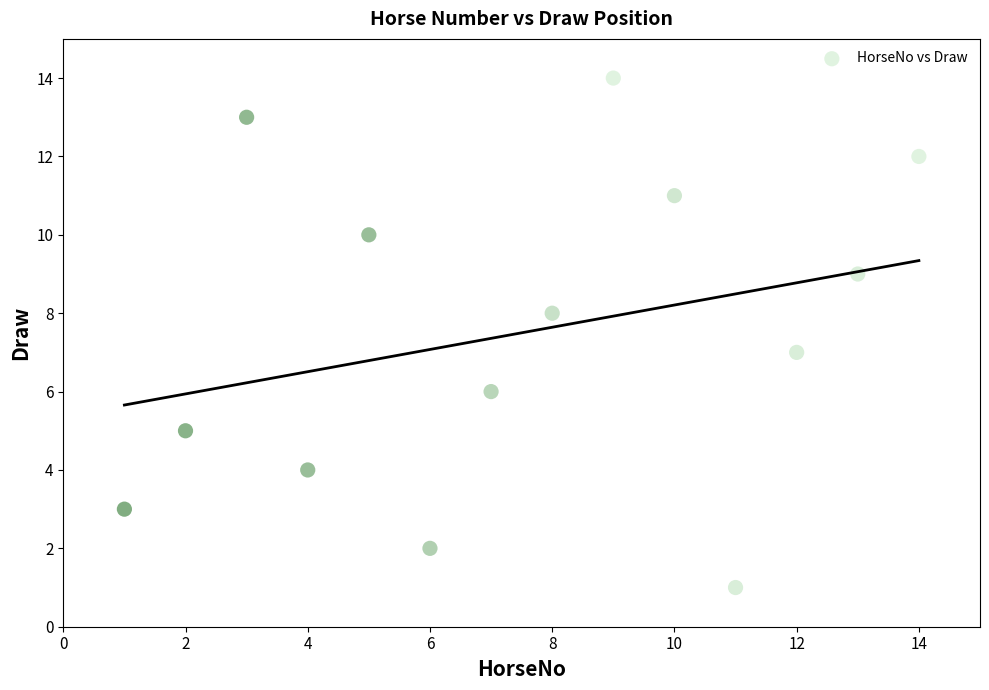

What is the range of Y values (max minus min)?

13